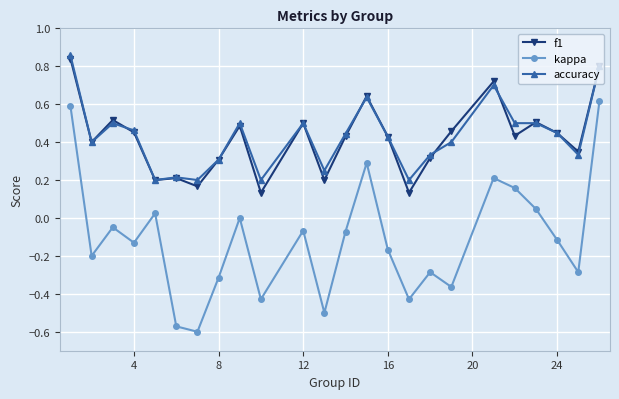

How many interior local peaks does the kappa series have?

7